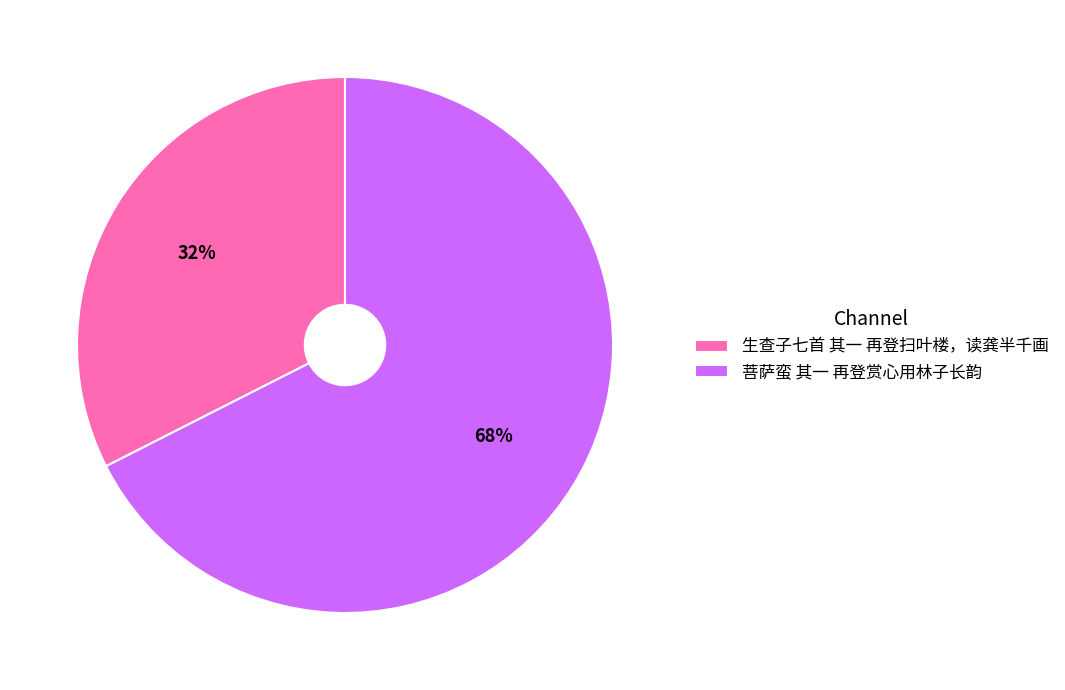

Which slice represents more than half of the pie?

菩萨蛮 其一 再登赏心用林子长韵